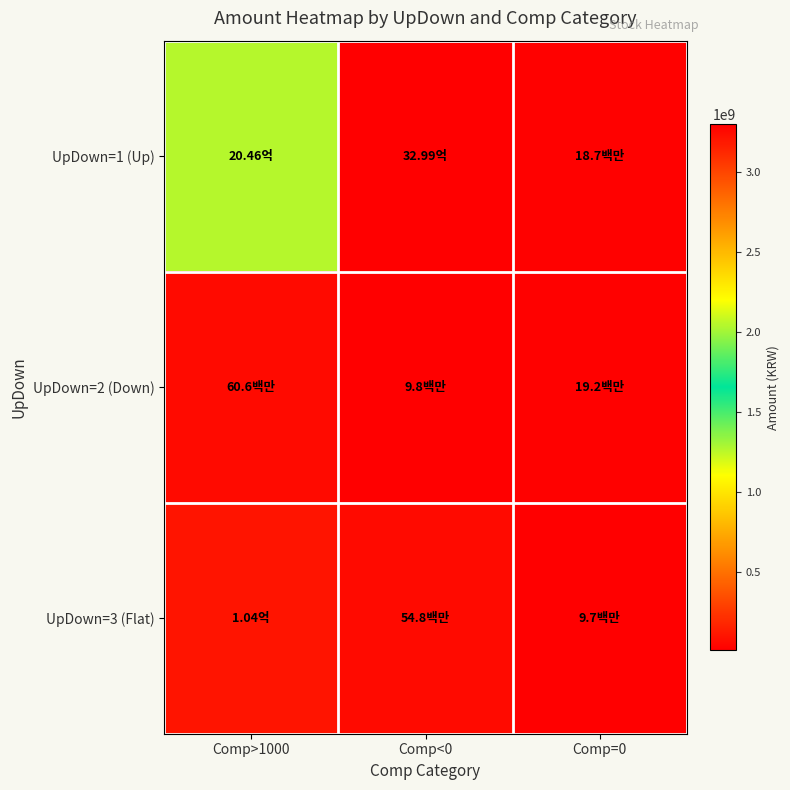

Reading left to right, extract all data points from this chart.

UpDown=1 (Up): Comp>1000=2045508250	Comp<0=3299432450	Comp=0=18683150
UpDown=2 (Down): Comp>1000=60587800	Comp<0=9815950	Comp=0=19165900
UpDown=3 (Flat): Comp>1000=104216500	Comp<0=54777600	Comp=0=9697500